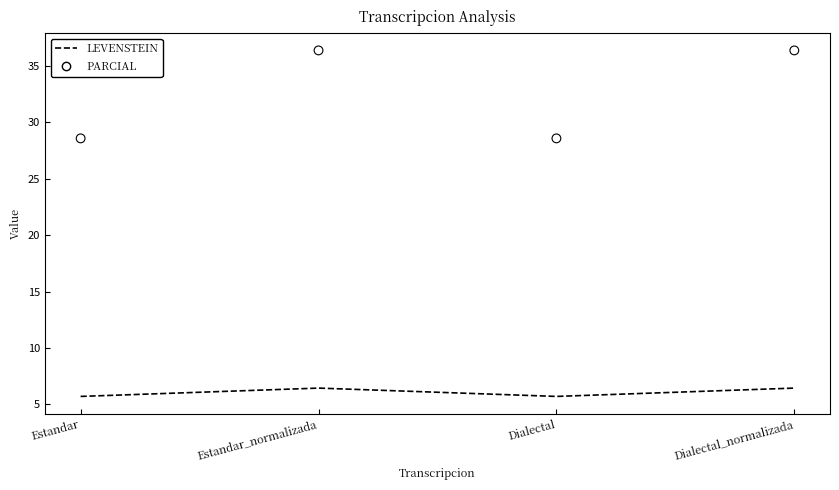

Which series has the largest total across all categories?

Parcial (measurement)